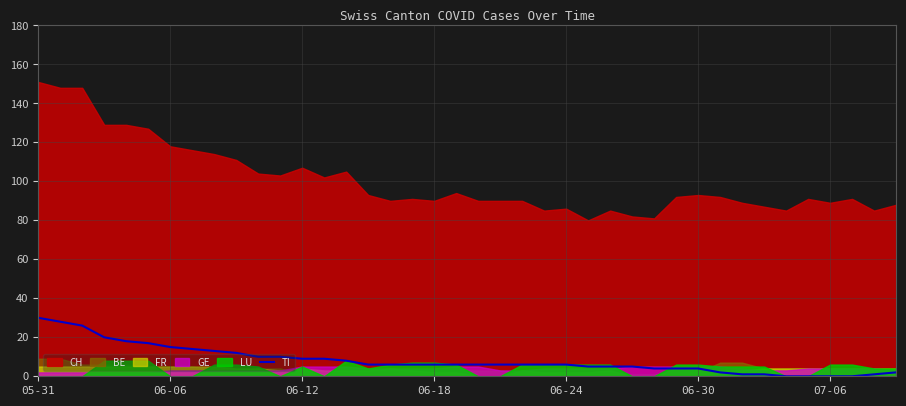

True or false: TI has a value of 6 at 06-24.

True